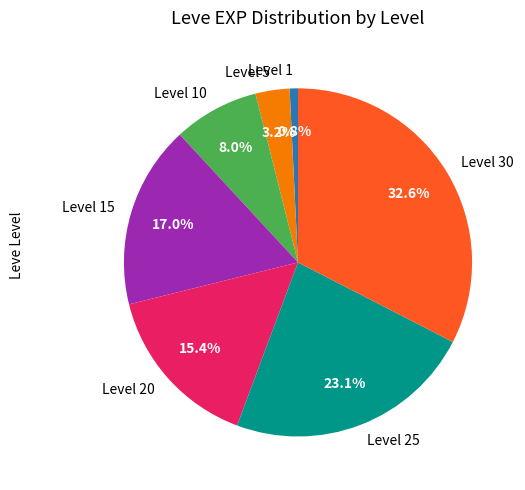

What is the smallest slice in the pie chart?

Level 1